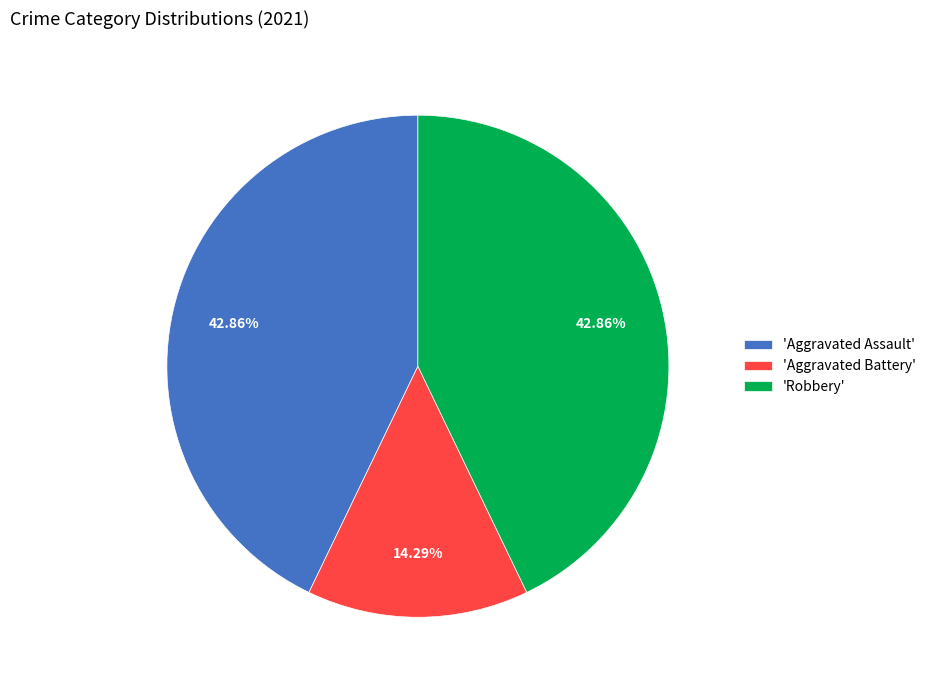

What is the smallest slice in the pie chart?

'Aggravated Battery'